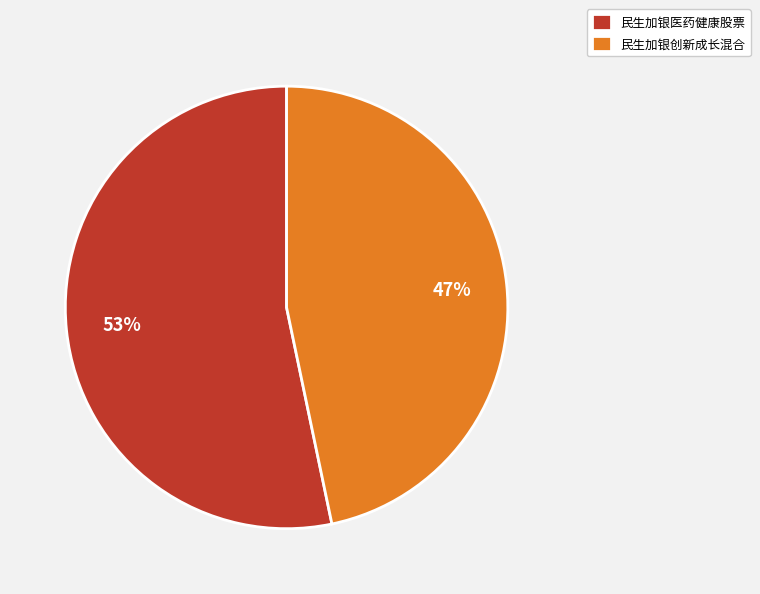

Combined, do 民生加银创新成长混合 and 民生加银医药健康股票 account for over 50%?

Yes